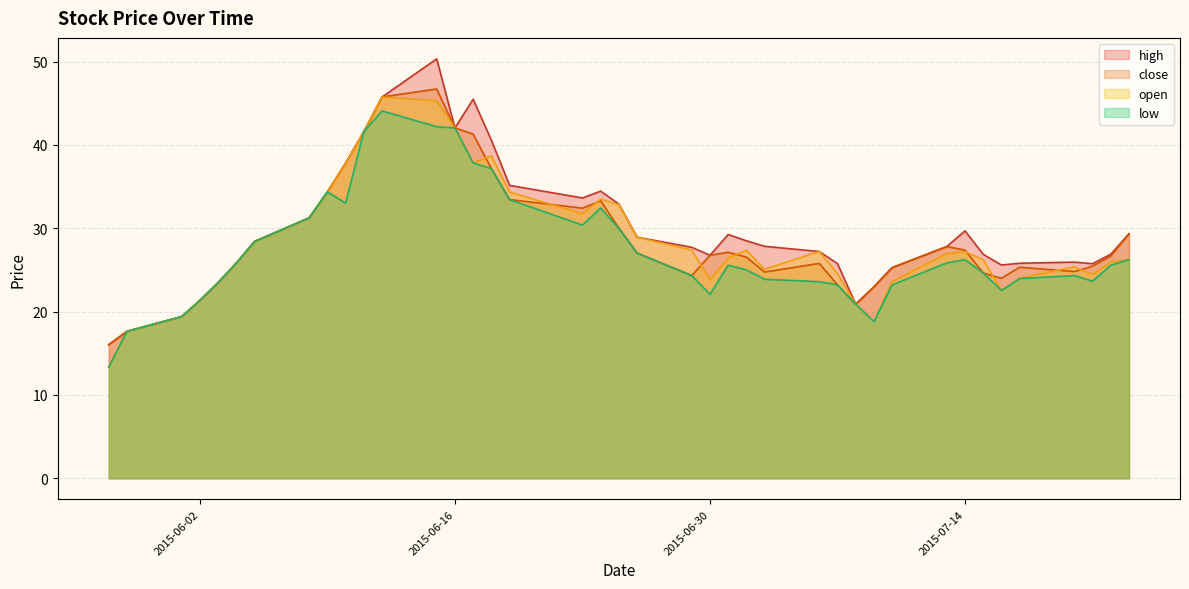

How many interior local peaks does the high series have?

6